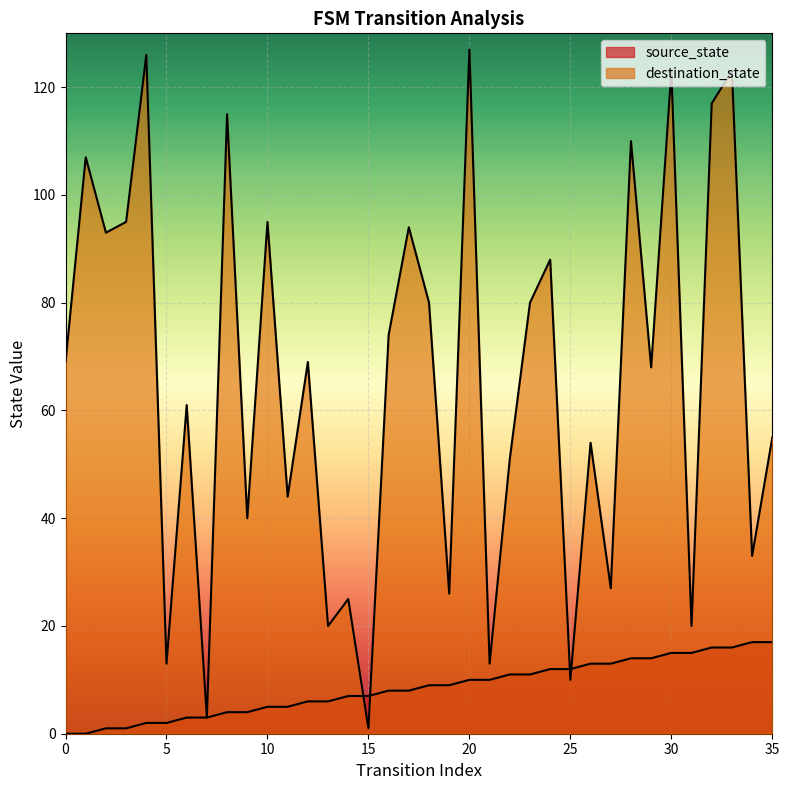

Which category has the highest value across all series?

20